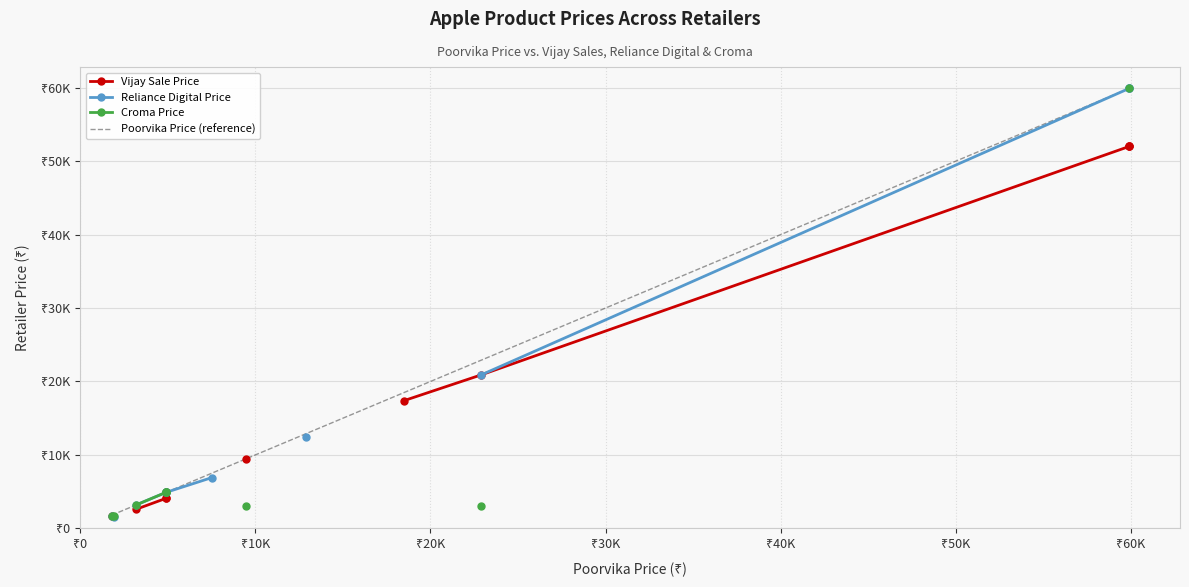

How many lines are shown in the chart?

4